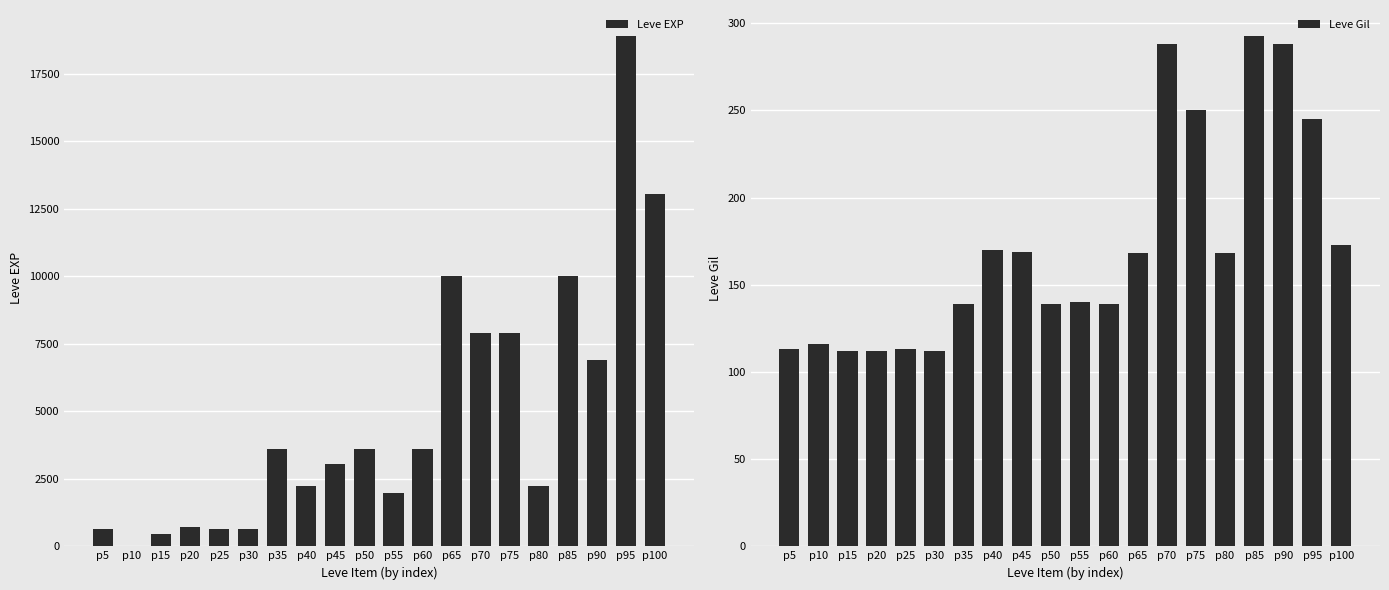

Is it true that Leve Gil equals 171 at p15?

False